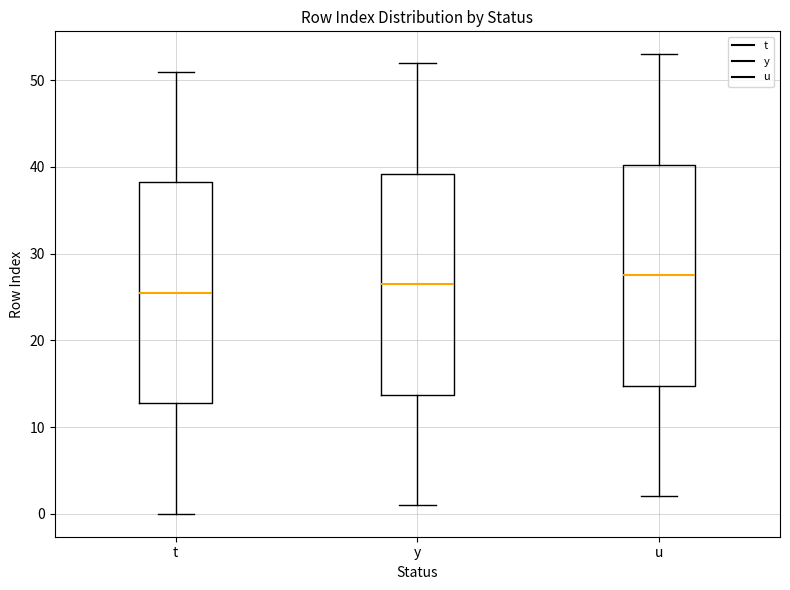

Reading left to right, transcribe this box plot: for each box, give where its median line is, the range the box spans, and where its two whiskers end, as read against the y-axis. The values are not printed on the chart, so give them approximately, as read against the axis.

t: median 26, box 13 to 38, whiskers 0 to 51
y: median 27, box 14 to 39, whiskers 1 to 52
u: median 28, box 15 to 40, whiskers 2 to 53